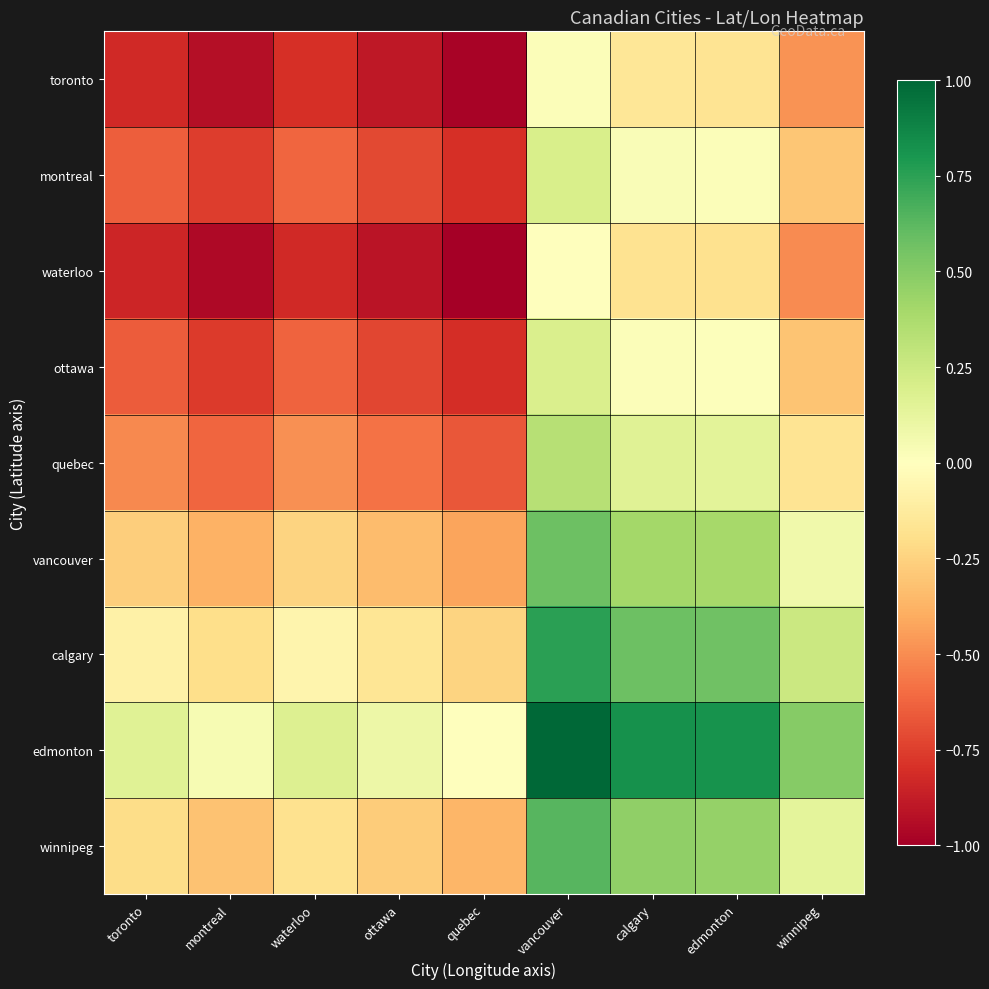

At which category is the sum across all series the highest?

vancouver